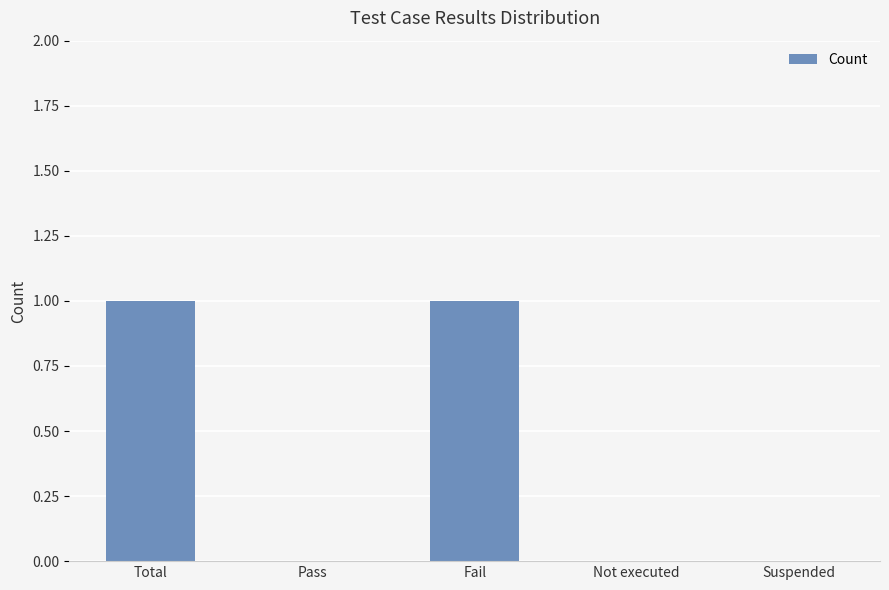

The value at Not executed is 0. True or false?

True